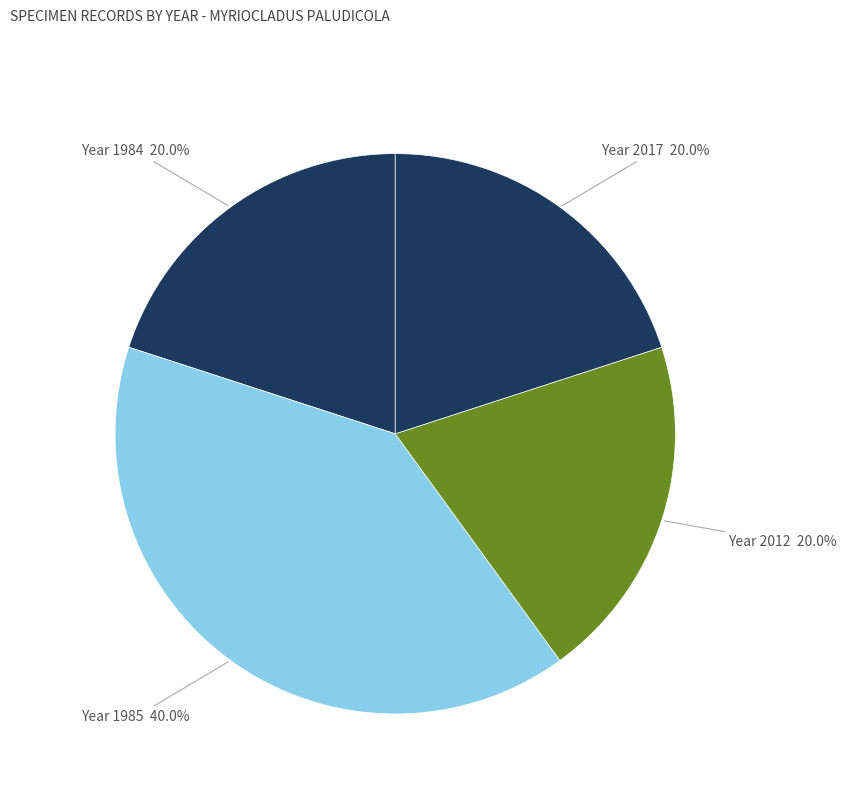

Combined, what portion of the pie is Year 1985 and Year 2017?

60.0%